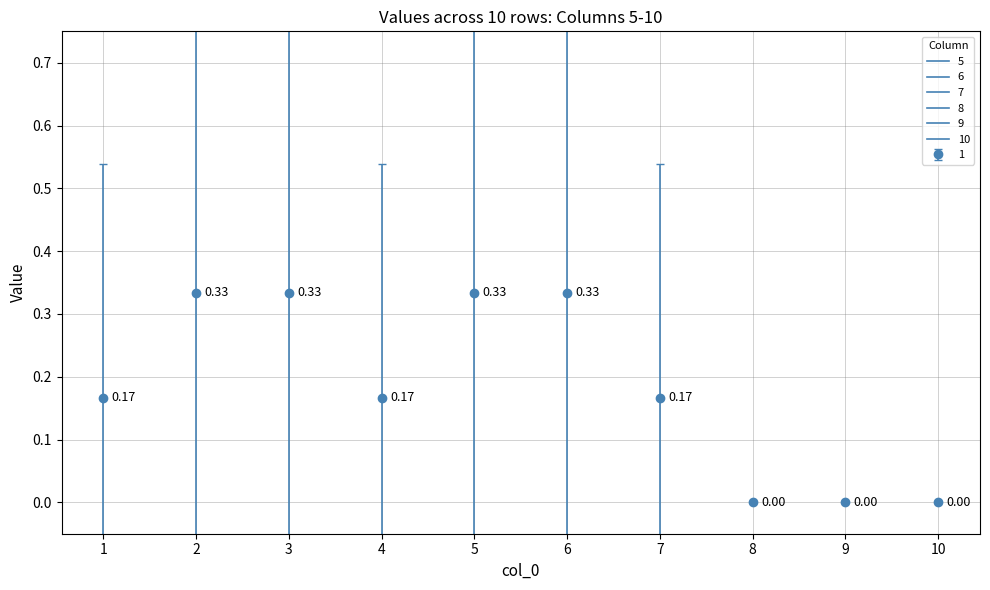

At which category is the sum across all series the highest?

2